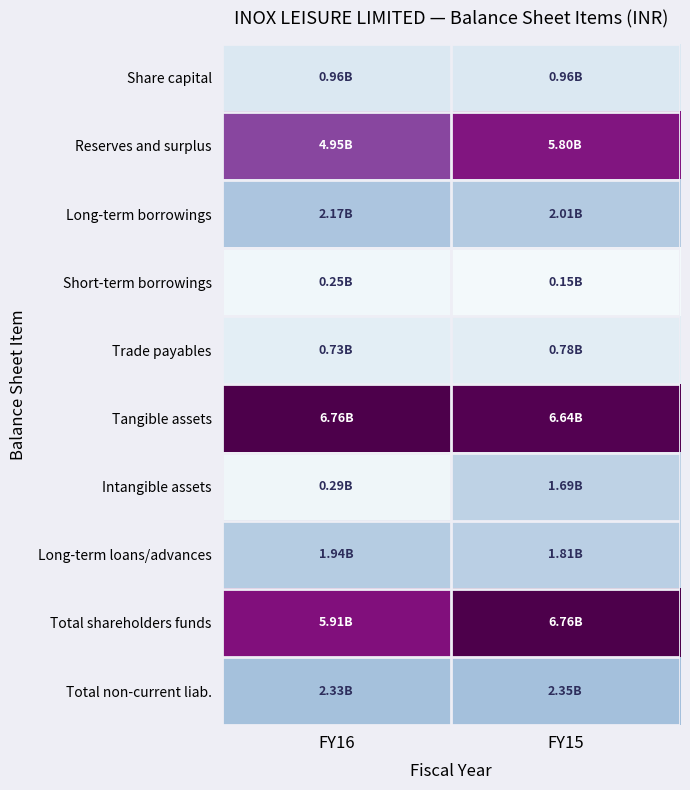

What is the spread (max minus min) of values at FY16?

1.0